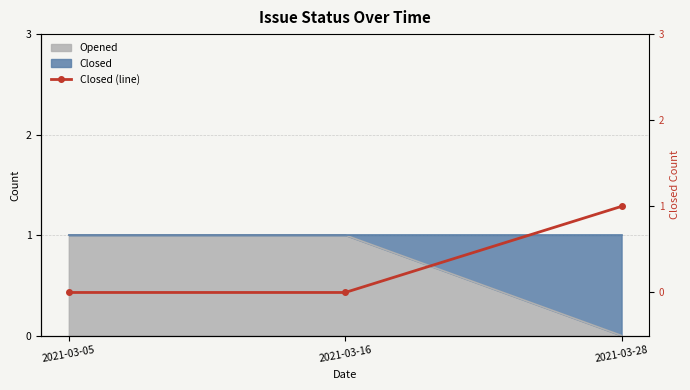

True or false: the data shows 0 at 2021-03-16.

True